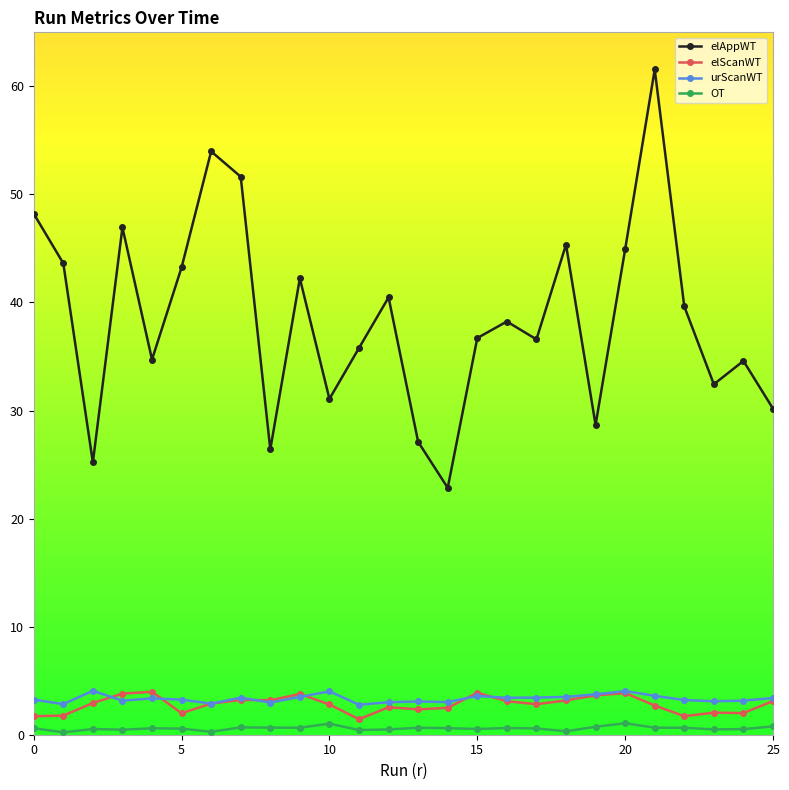

How many lines are shown in the chart?

4